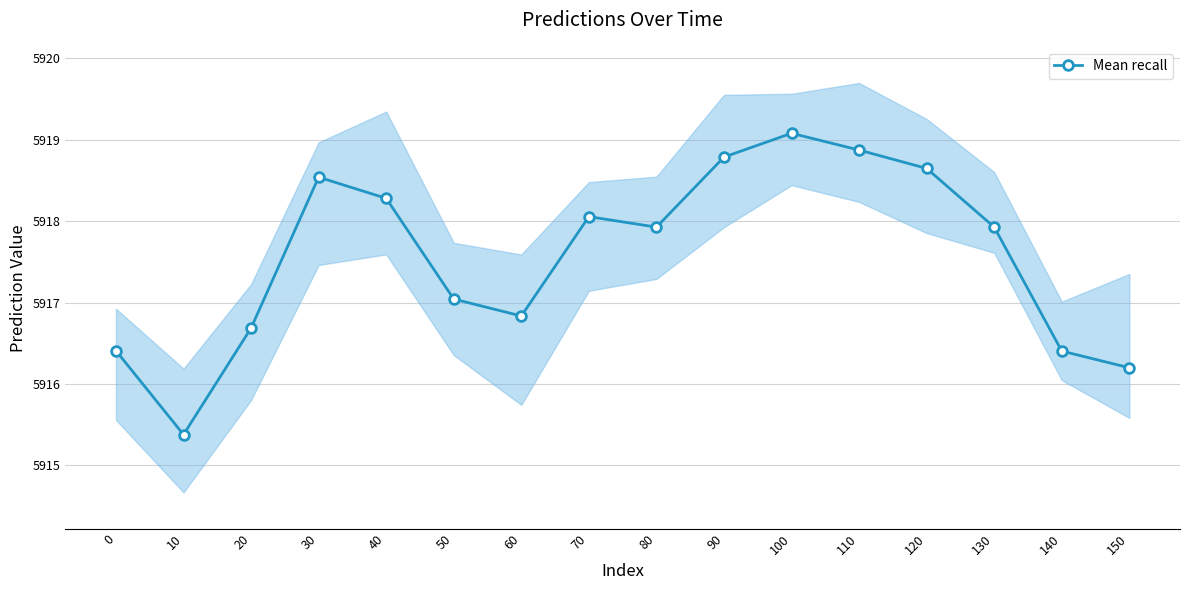

How many data points does each series have?

16